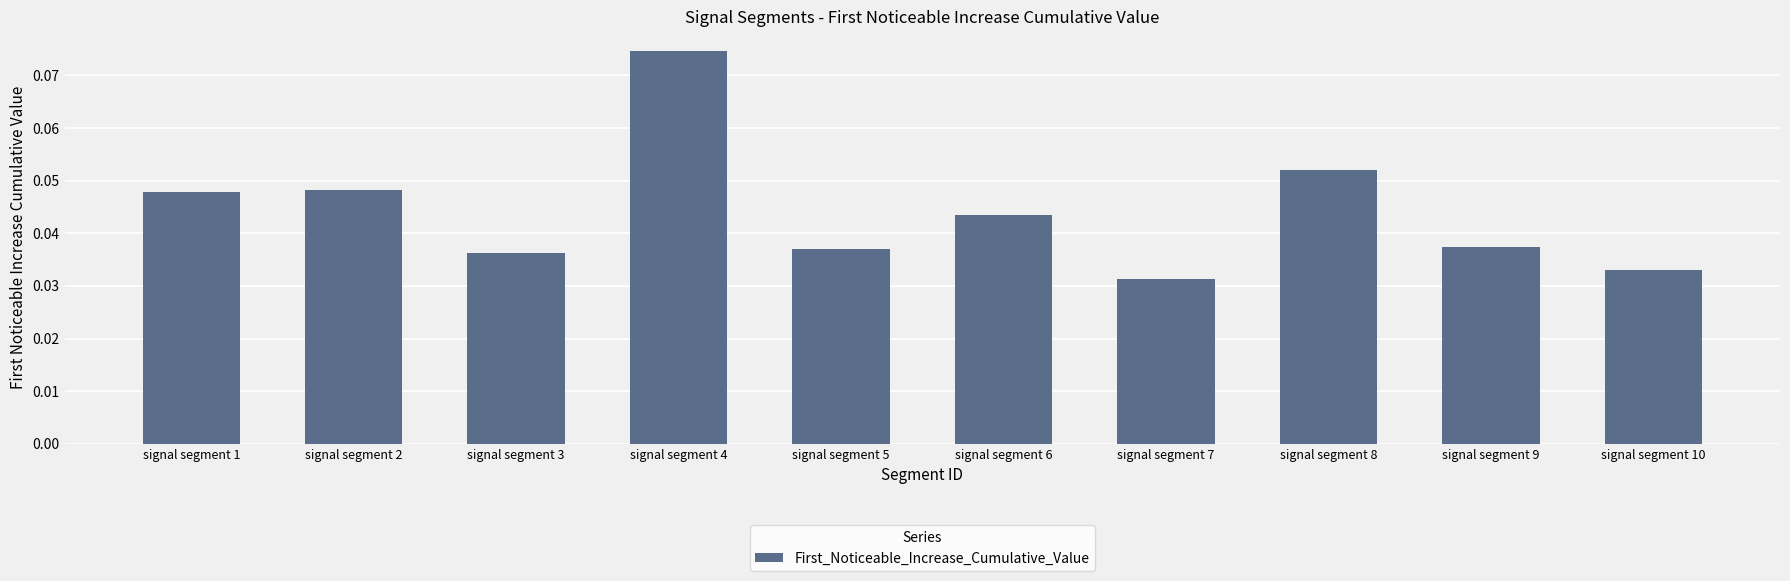

What is the sum of all values?

0.4